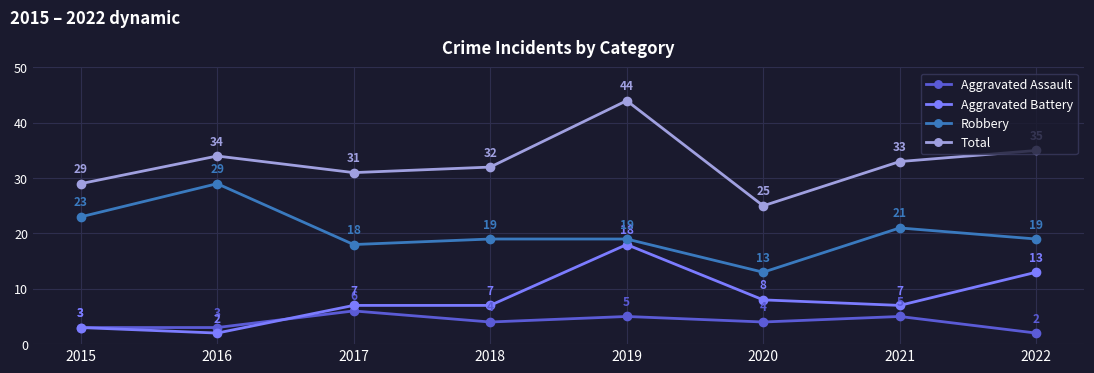

List the series in order of their peak value, highest first.

Total, Robbery, Aggravated Battery, Aggravated Assault